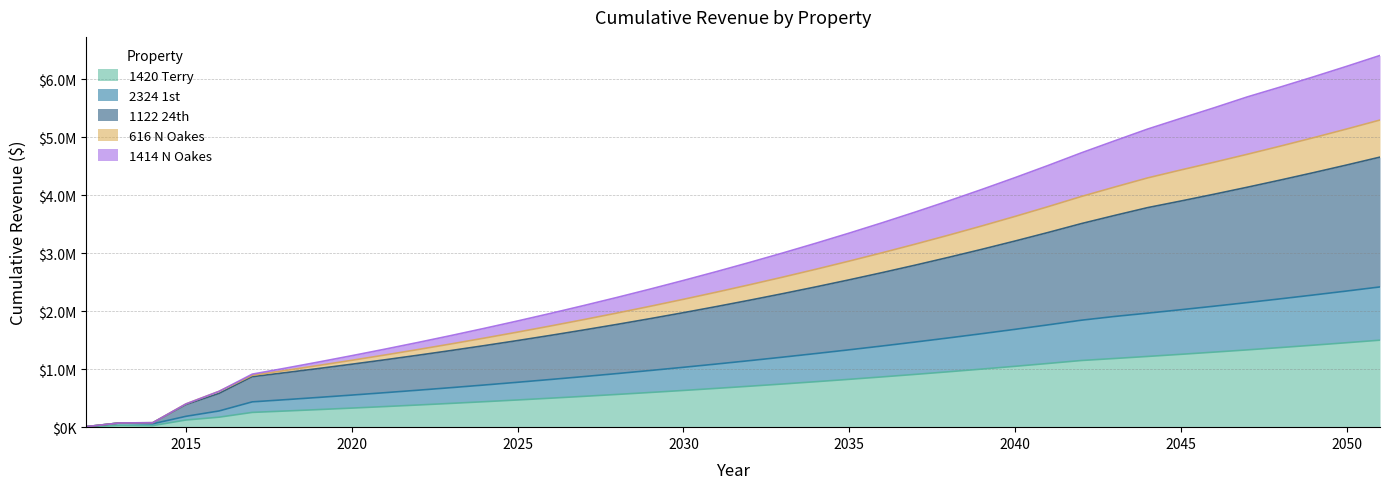

Rank the series by their maximum value, from lowest to highest.

1420 Terry, 2324 1st, 1122 24th, 1414 N Oakes, 616 N Oakes